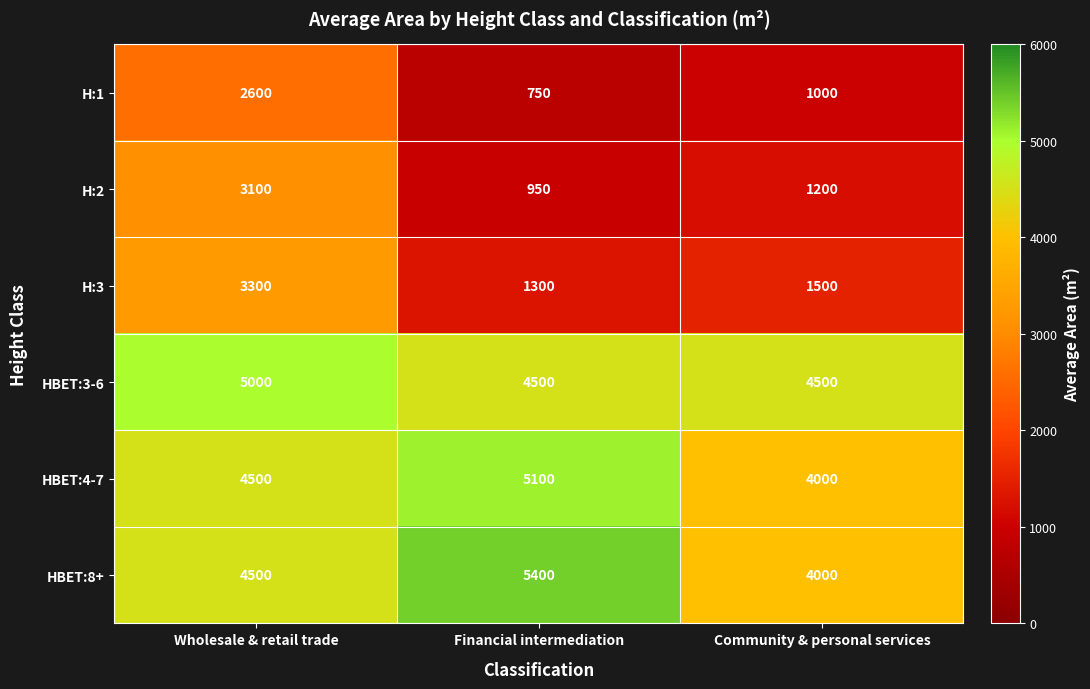

Which series has the largest range (max minus min)?

H:2